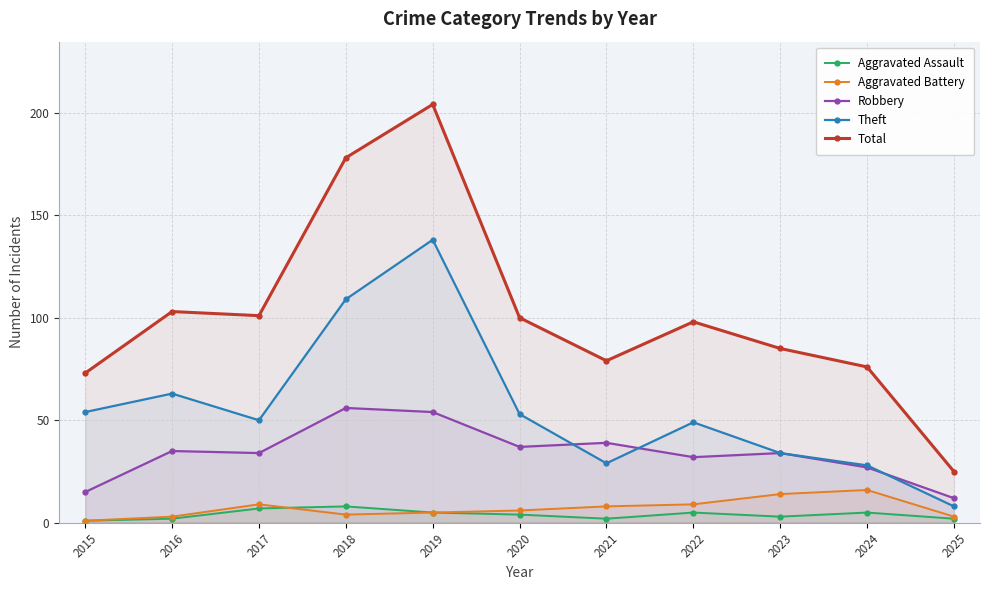

What is the maximum value for Robbery?

56